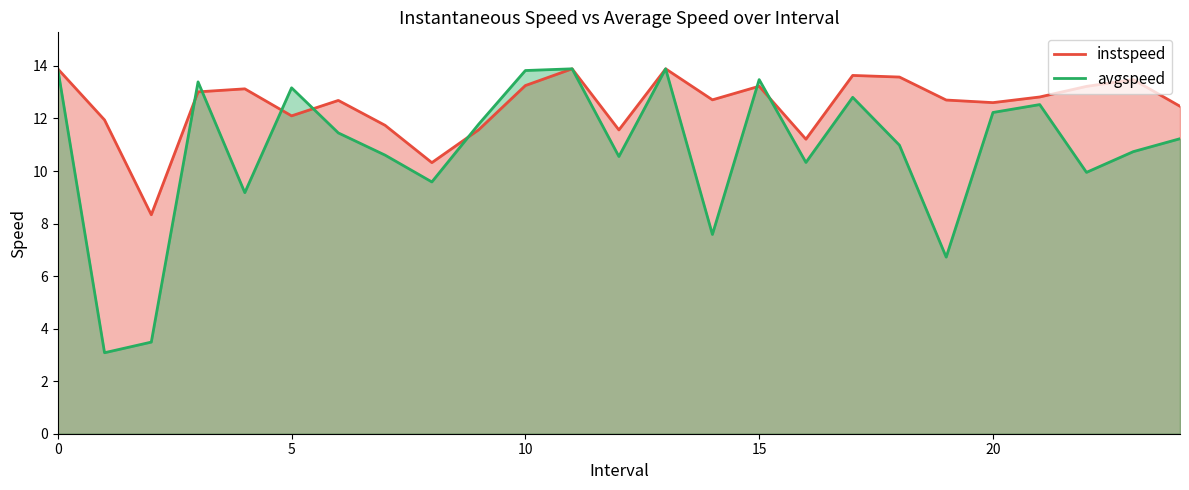

Between 20 and 15, which is larger?

15